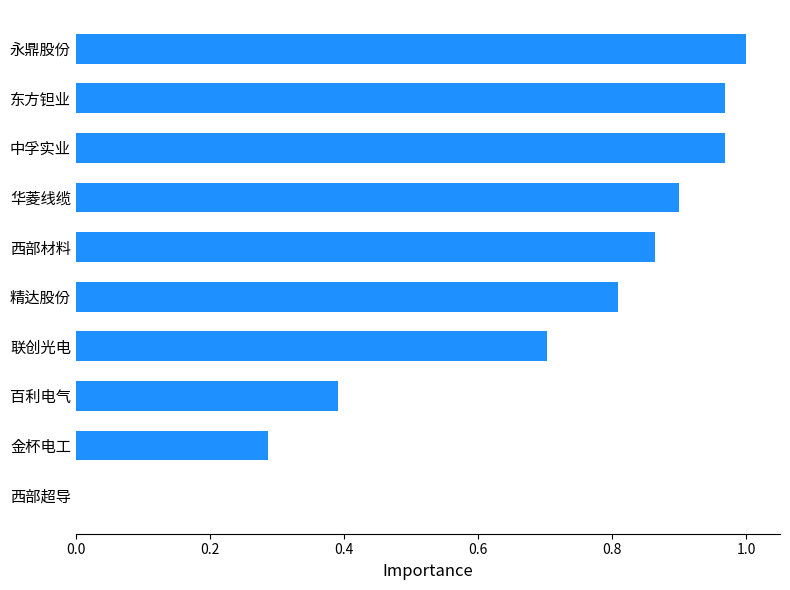

What is the change in value from 精达股份 to 永鼎股份?

+0.2